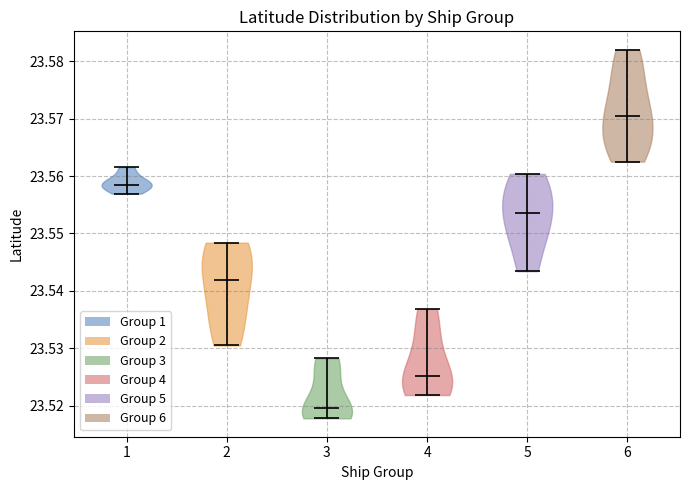

Which violin has the highest median line?

6